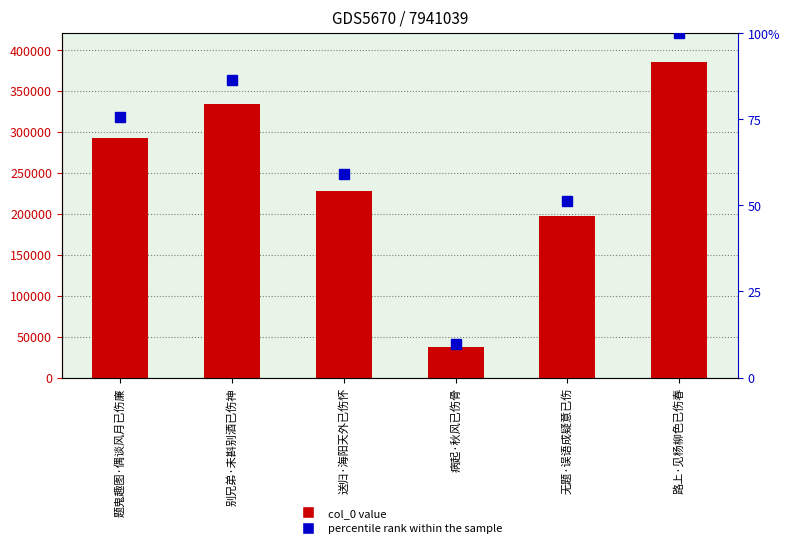

At which label is col_0 closest to 211432?

无题·误语成疑意已伤